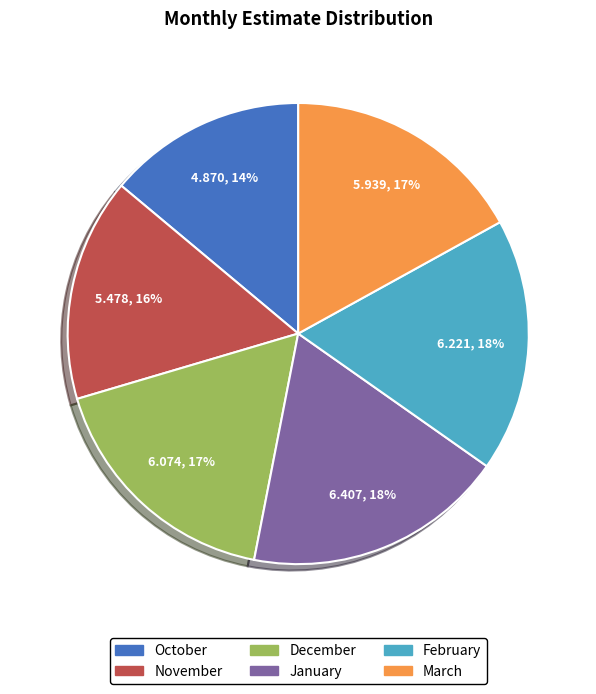

Which has a higher value, December or October?

December